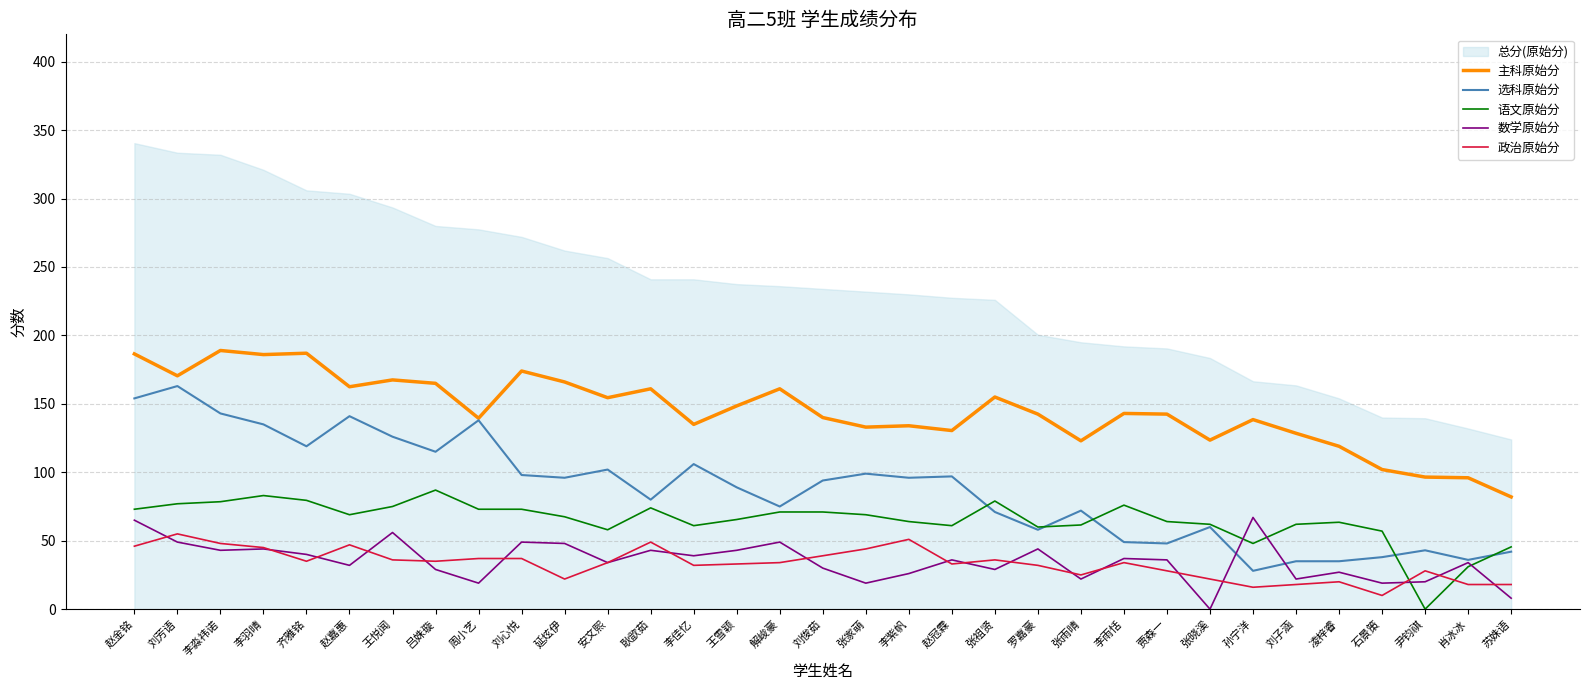

Rank the series at 凌梓睿 from lowest to highest value.

政治原始分, 数学原始分, 选科原始分, 语文原始分, 主科原始分